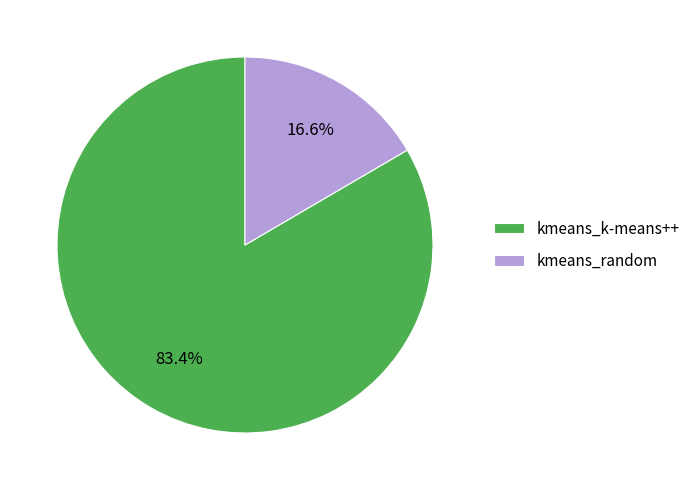

To the nearest percent, what is the difference between the kmeans_k-means++ and kmeans_random slice percentages?

67%